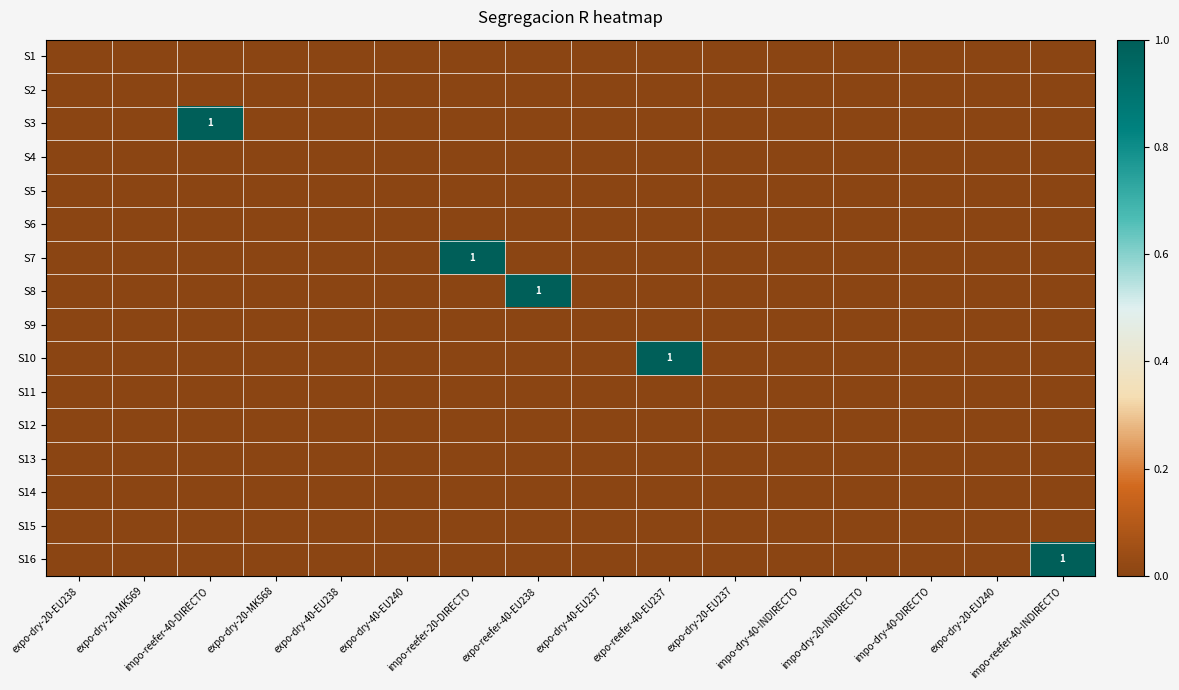

At which category is the sum across all series the highest?

impo-reefer-40-DIRECTO